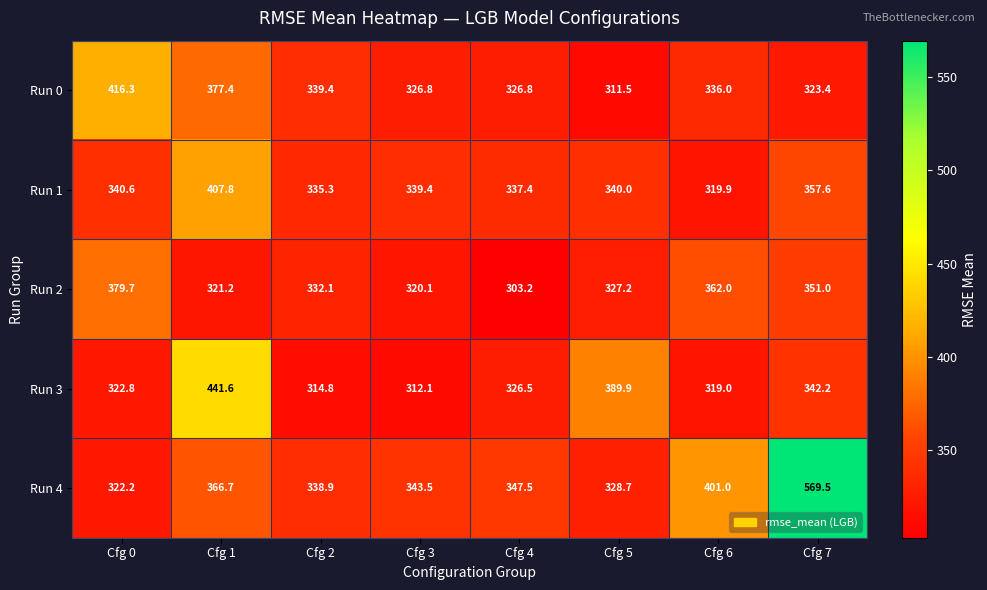

Is it true that Run 0 equals 326.8 at Cfg 4?

True